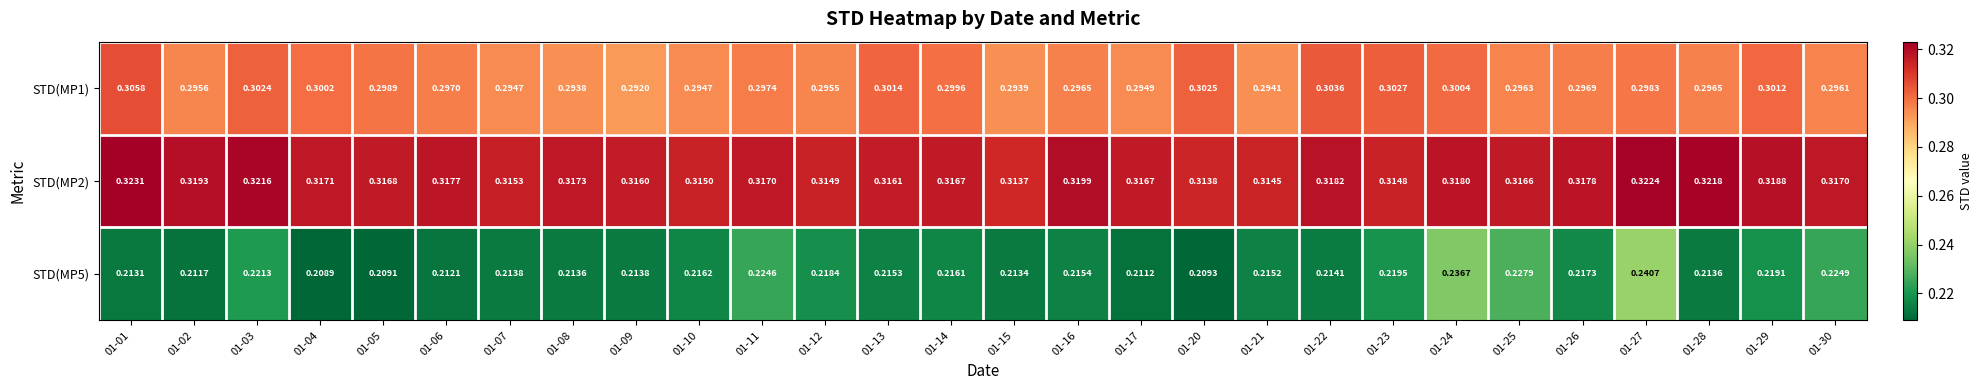

Between 01-02 and 01-10, which series saw the biggest shift?

STD(MP5)